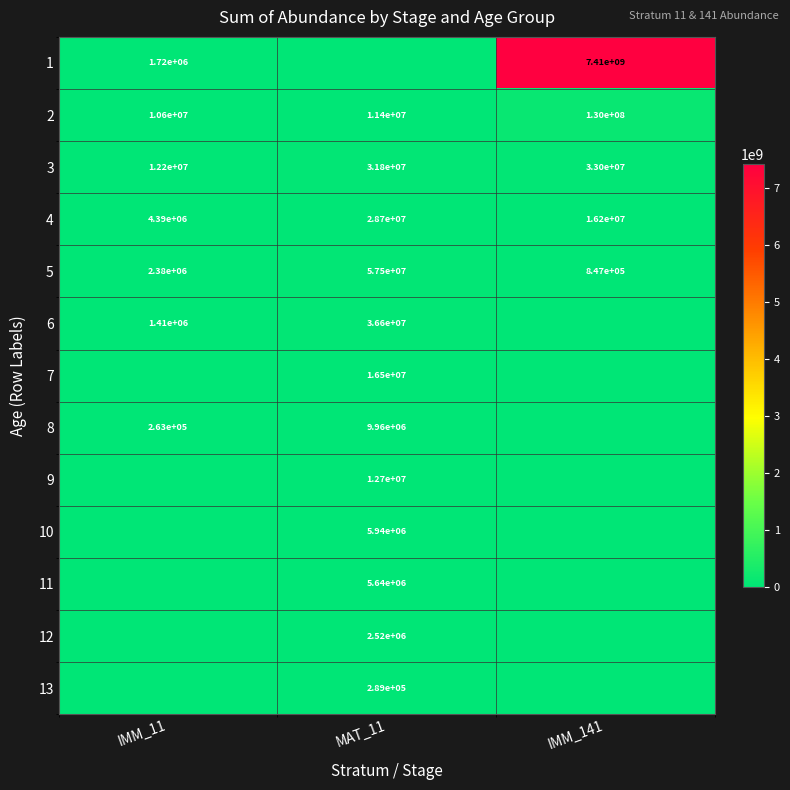

What is the greatest value displayed?

7412540877.5